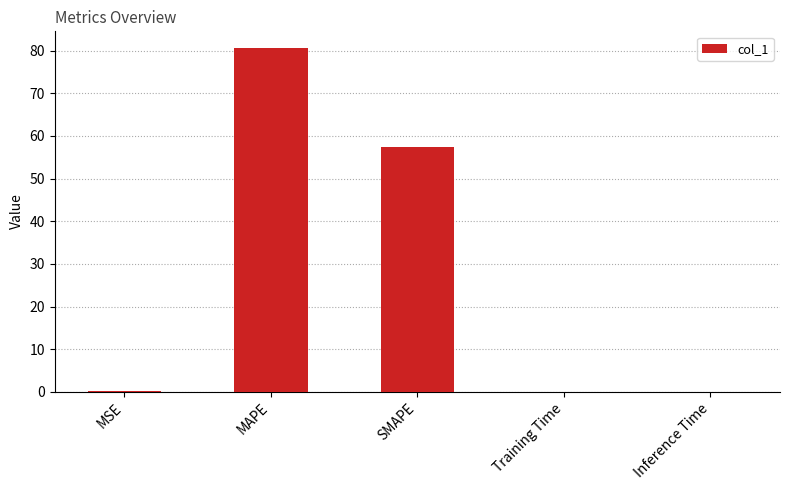

Which category has the highest value across all series?

MAPE